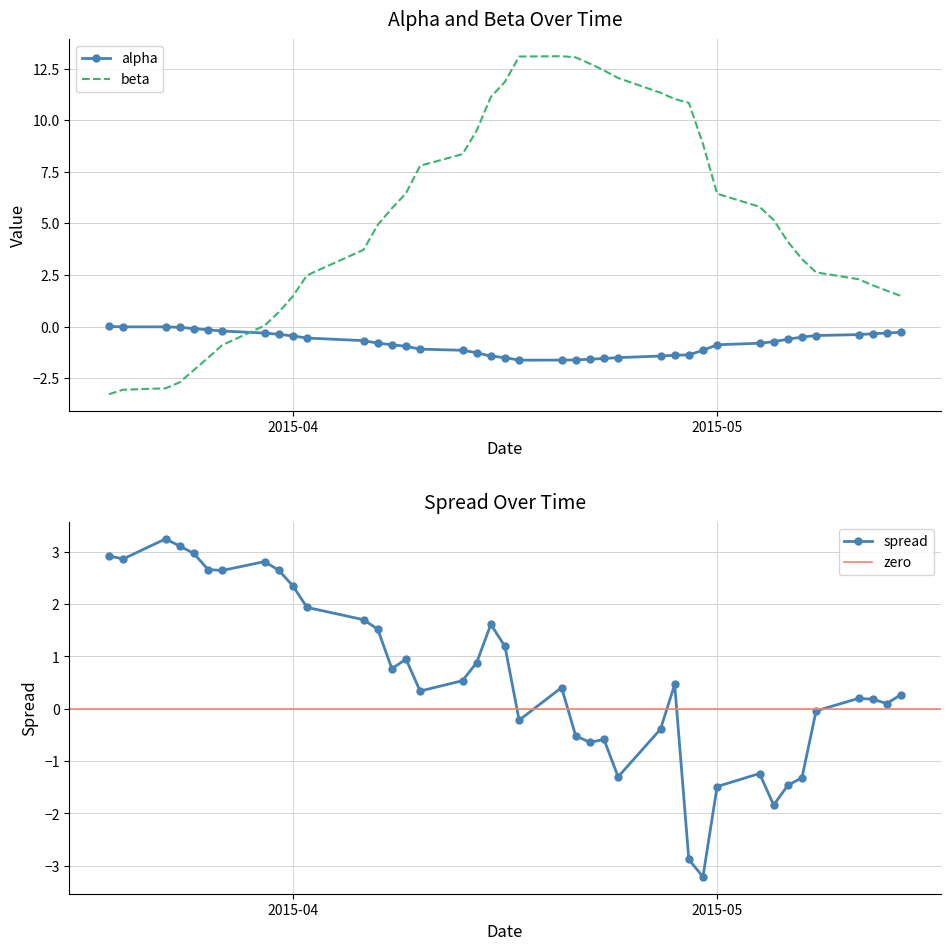

After their last crossing, which series has the higher values: spread or beta?

beta